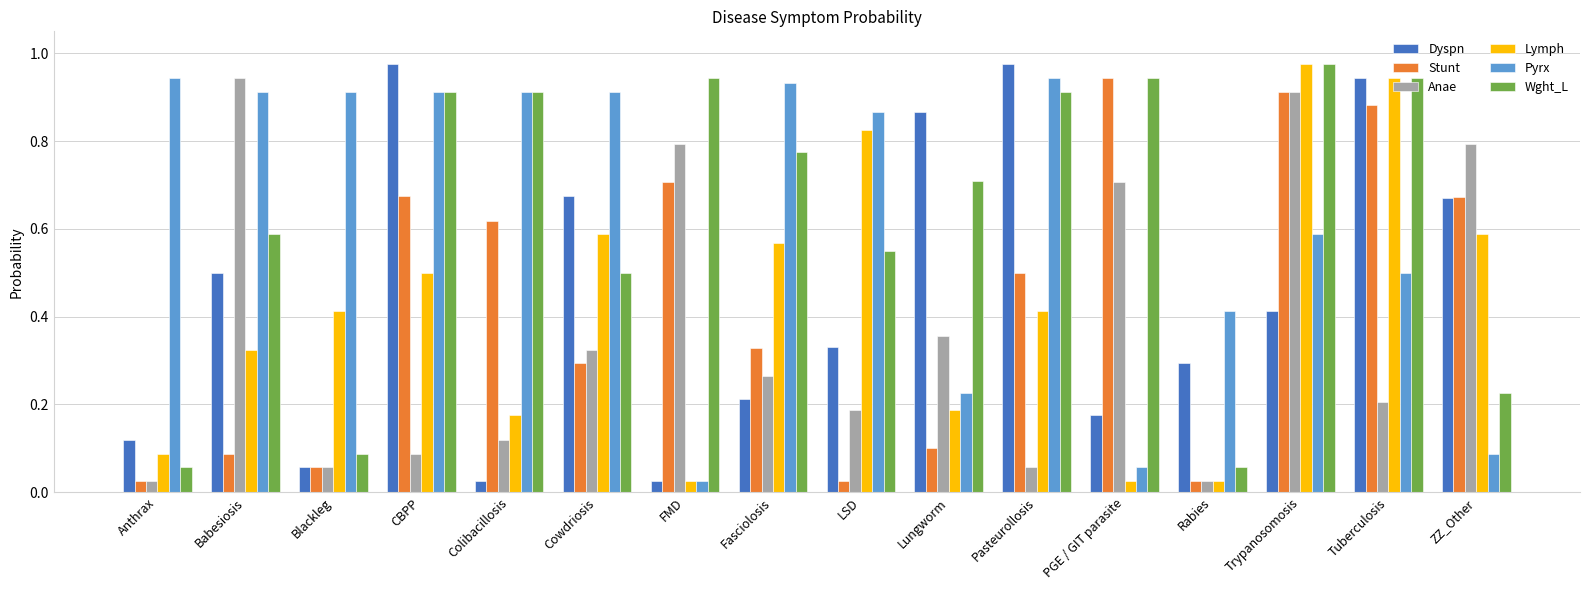

What are all the series names shown in the legend?

Dyspn, Stunt, Anae, Lymph, Pyrx, Wght_L